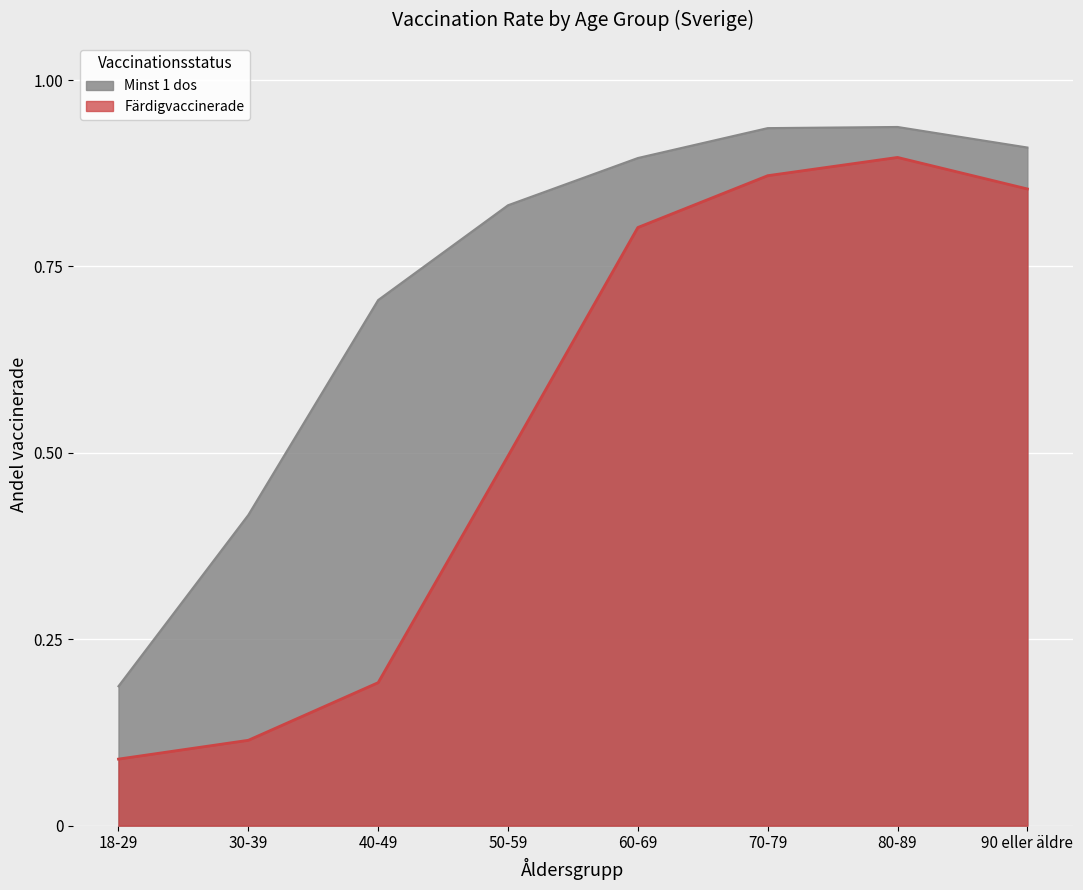

True or false: Minst 1 dos has a value of 0.7 at 40-49.

True